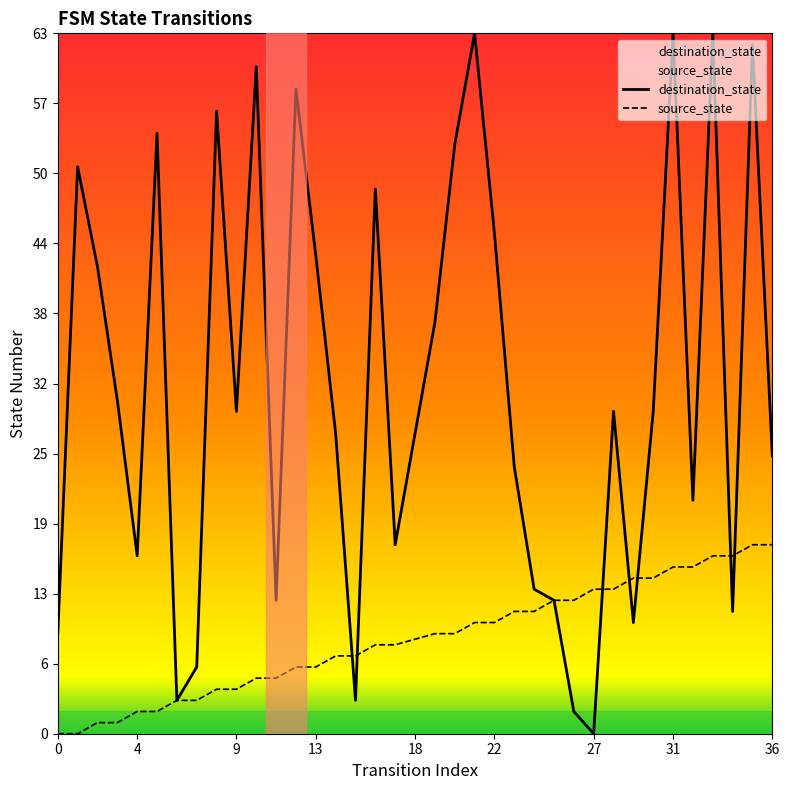

What is the value of the source_state point at the 29th from the left?

14